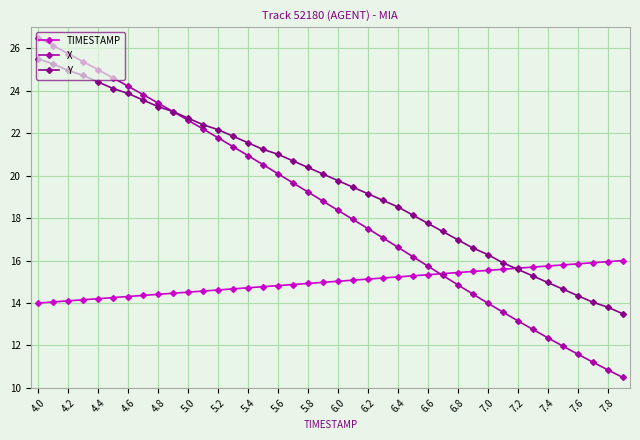

What is the lowest value of the TIMESTAMP series?

14.0